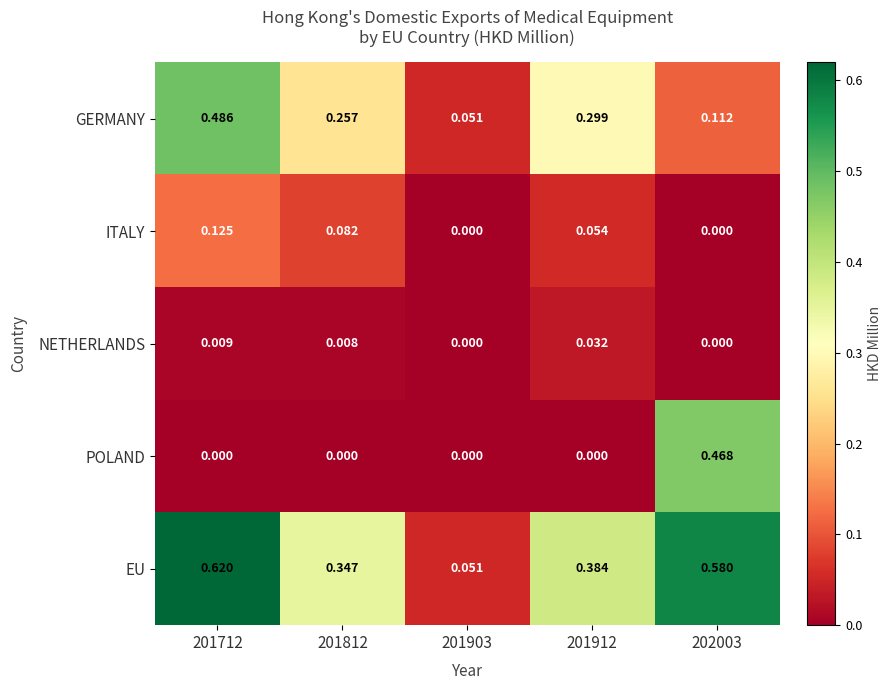

List the series in order of their peak value, highest first.

EU, GERMANY, POLAND, ITALY, NETHERLANDS